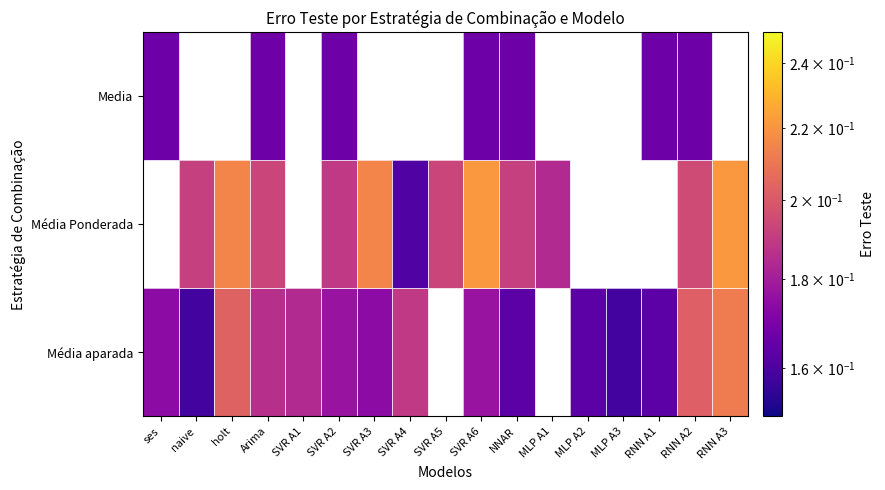

The Media series shows 0.1 at SVR A2. True or false?

False